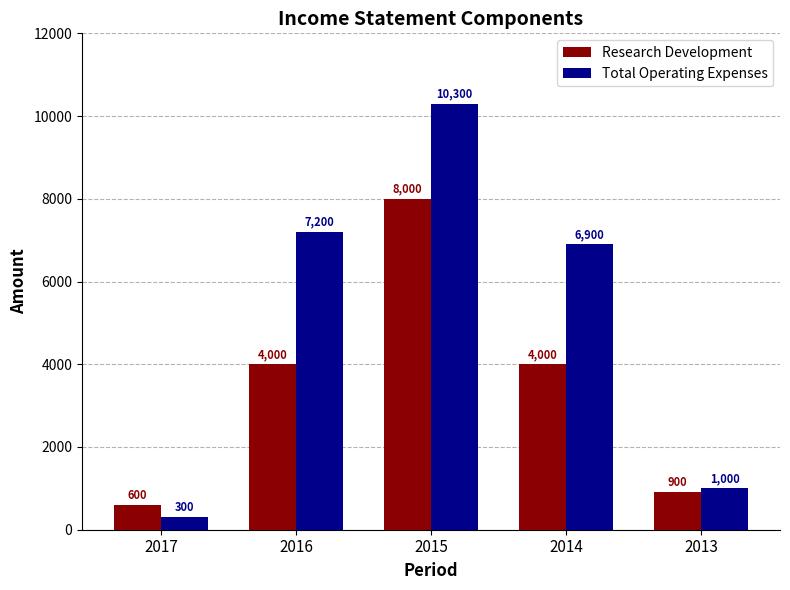

Read the Total Operating Expenses value at 2017, to the nearest 10.

300